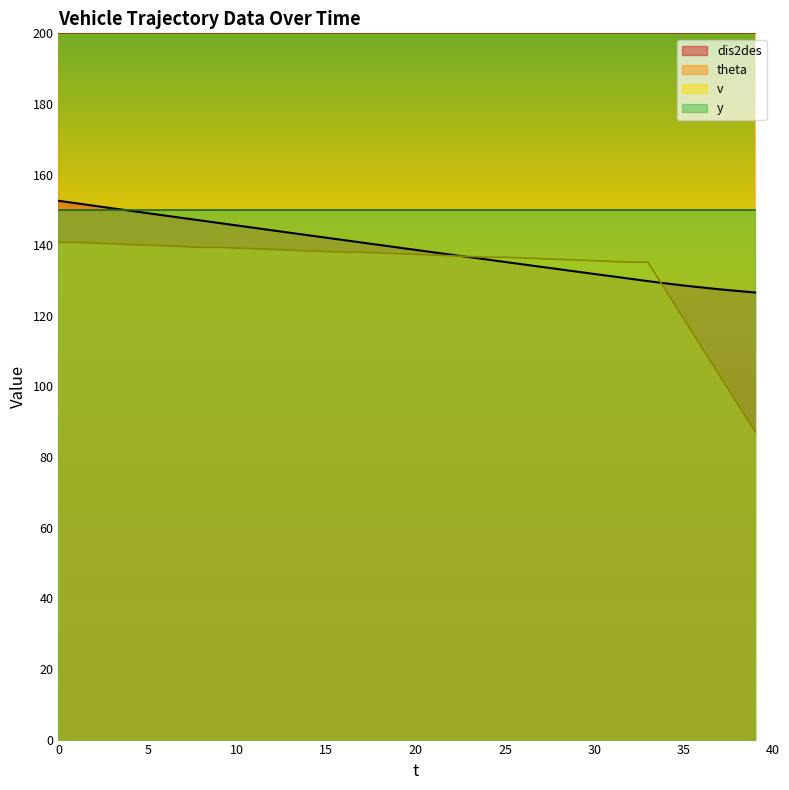

Where do dis2des and v first cross each other?

22 and 23